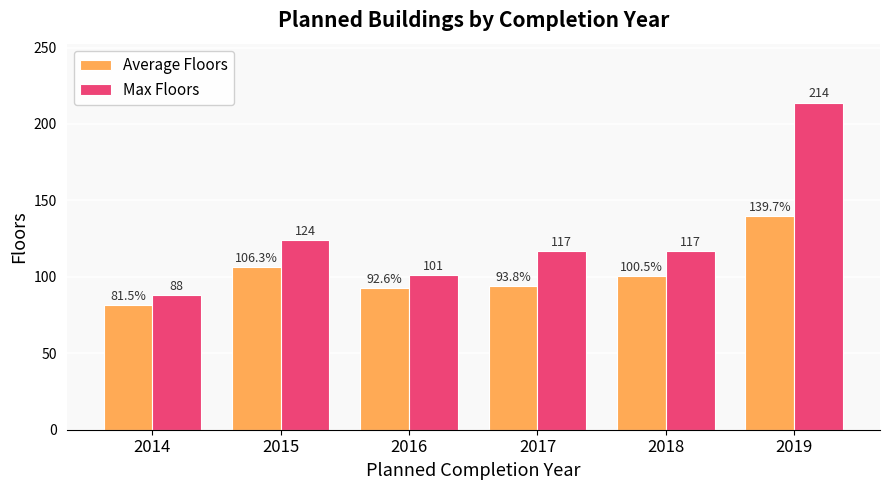

What is the average value of the Max Floors series?

126.8